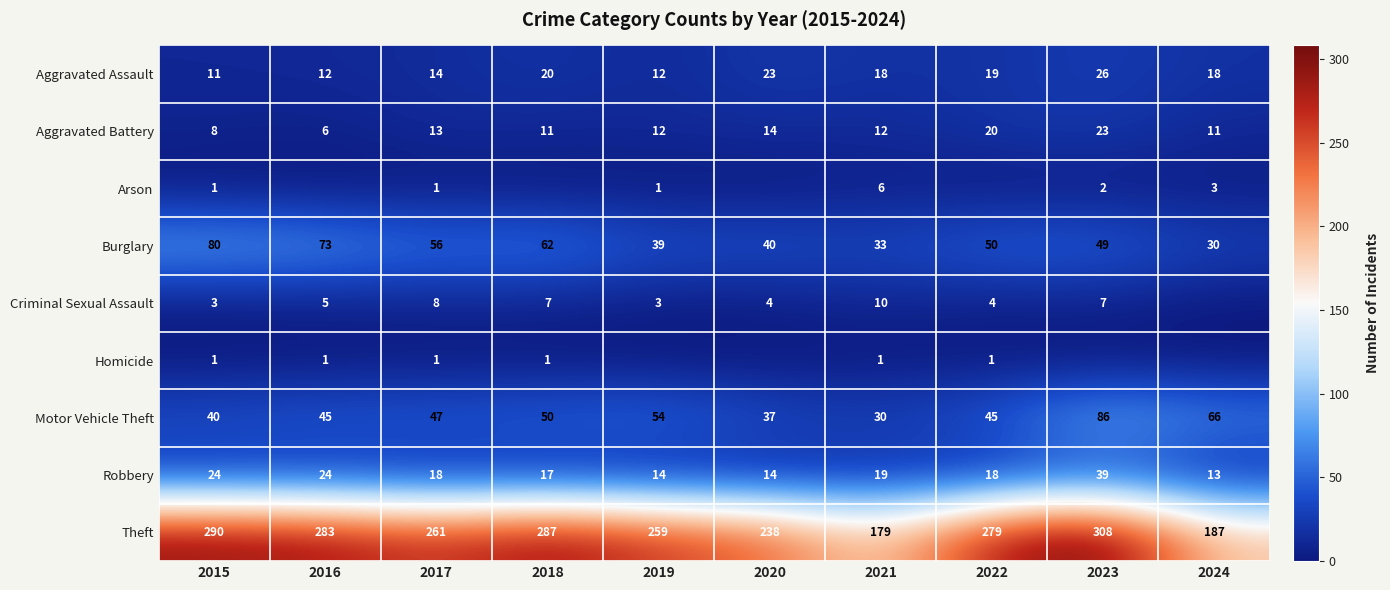

True or false: Motor Vehicle Theft has a value of 50 at 2018.

True